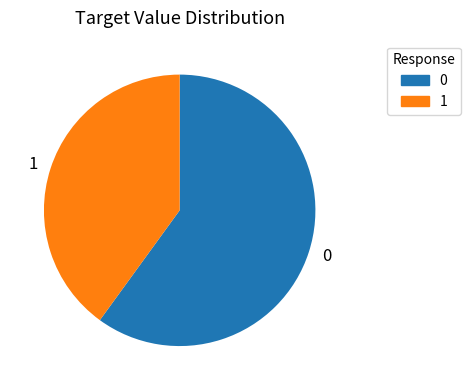

How many segments does this pie chart have?

2